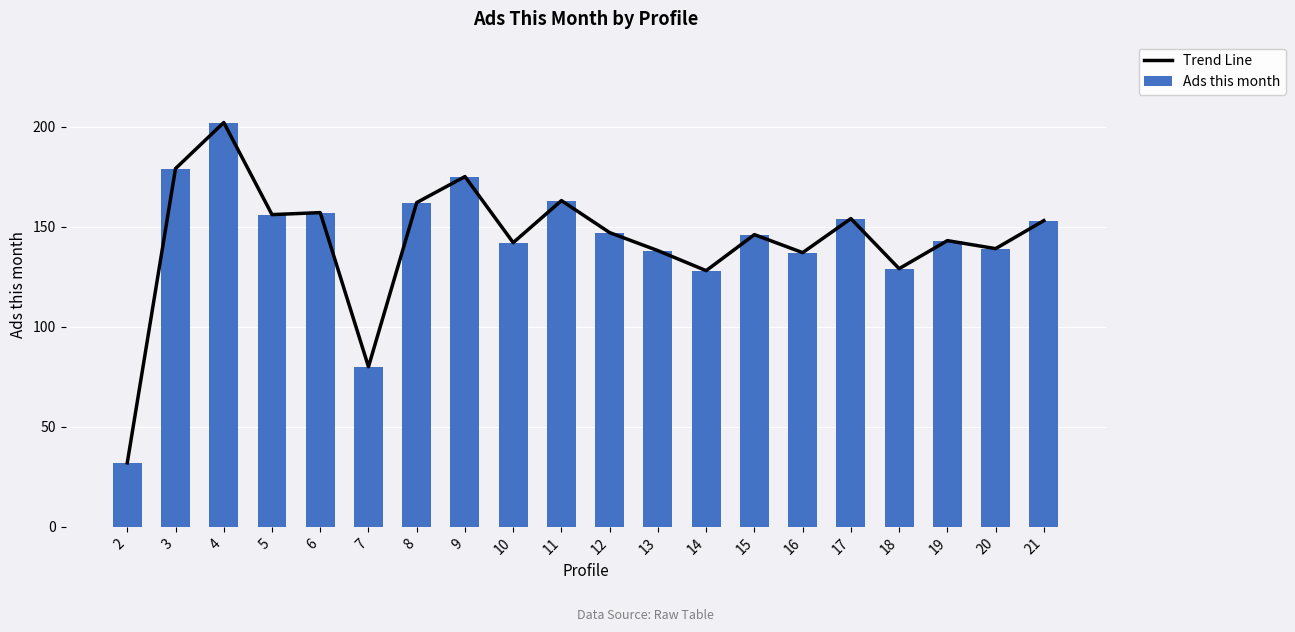

At which category is the sum across all series the highest?

4